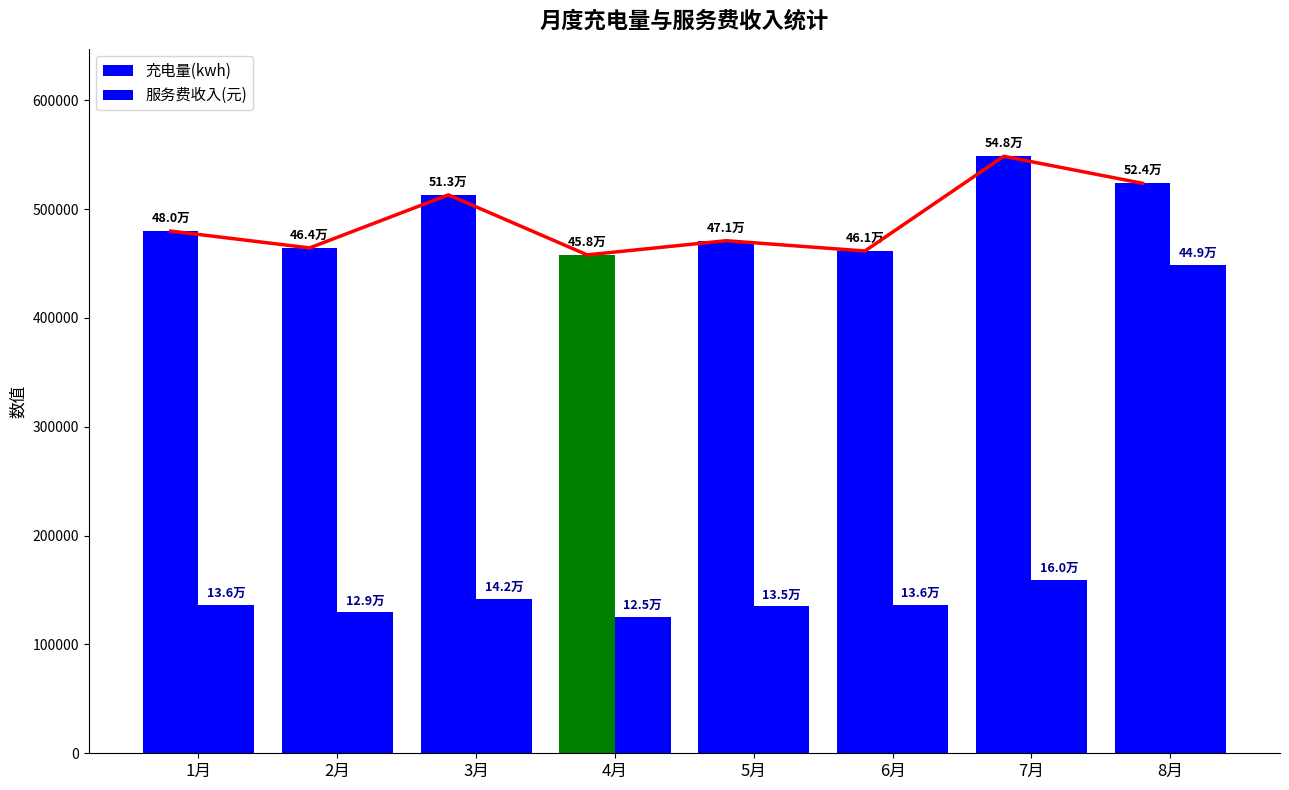

What is the smallest value displayed?

125140.4